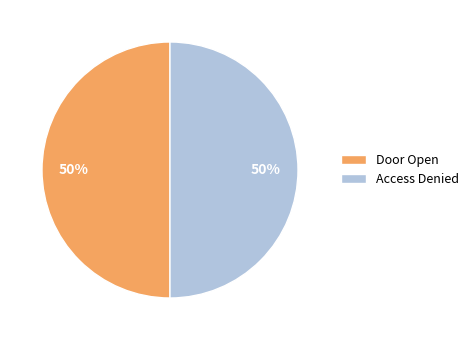

To the nearest percent, what is the difference between the largest and smallest slice percentages?

0%